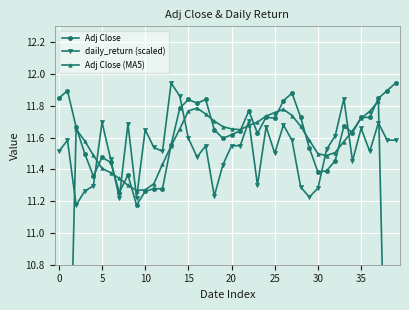

How many lines are shown in the chart?

3